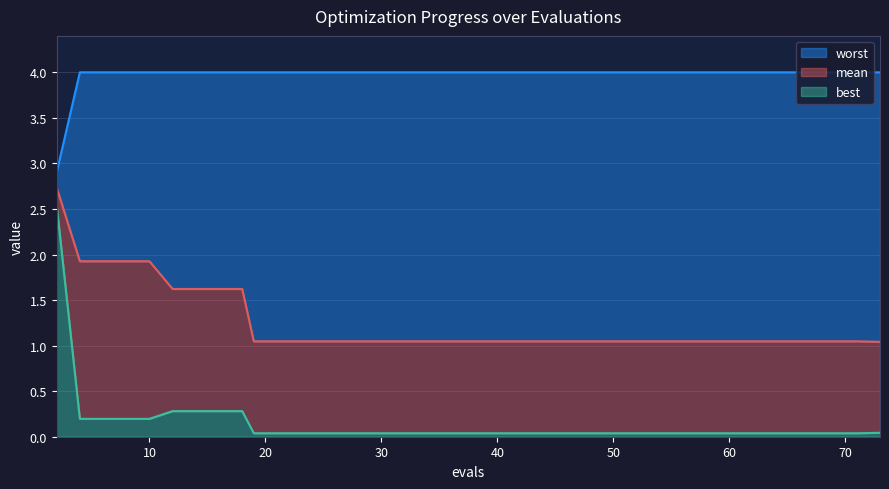

Rank the series by their average value, from highest to lowest.

worst, mean, best